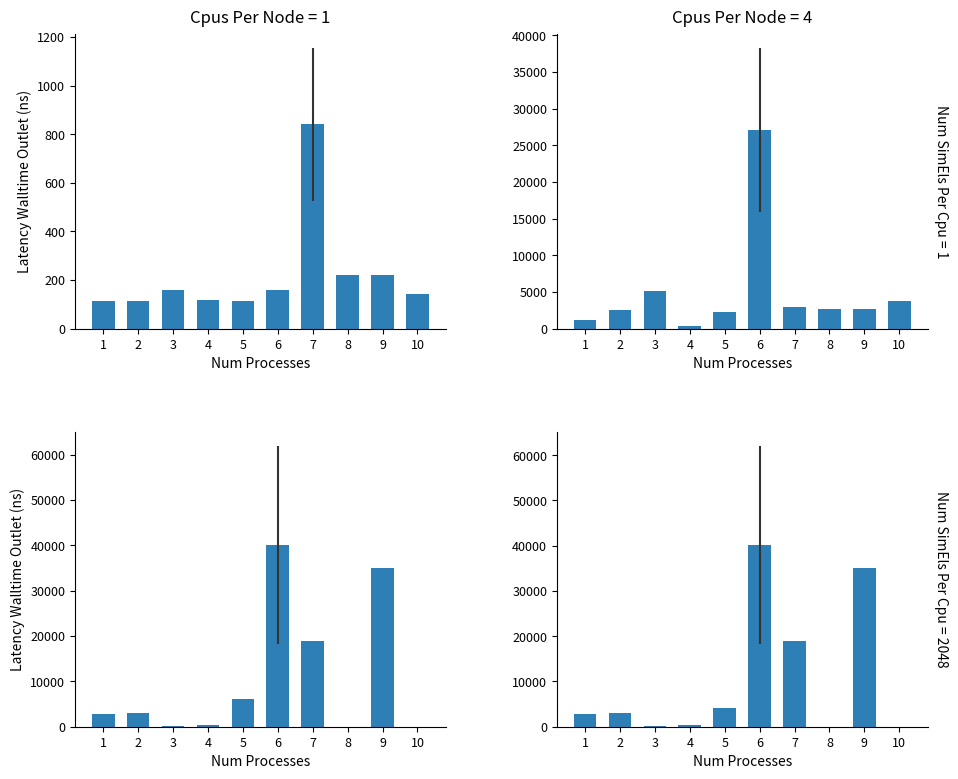

Is it true that currentAveragePriceHQ equals 4166.7 at 5?

True